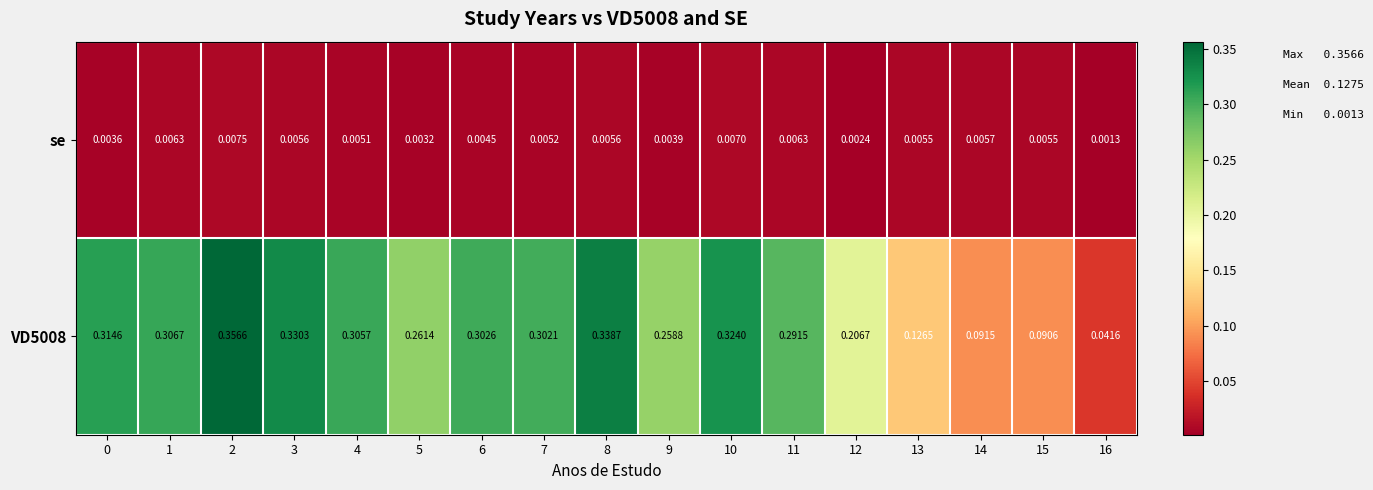

At how many categories does at least one series exceed 0?

17